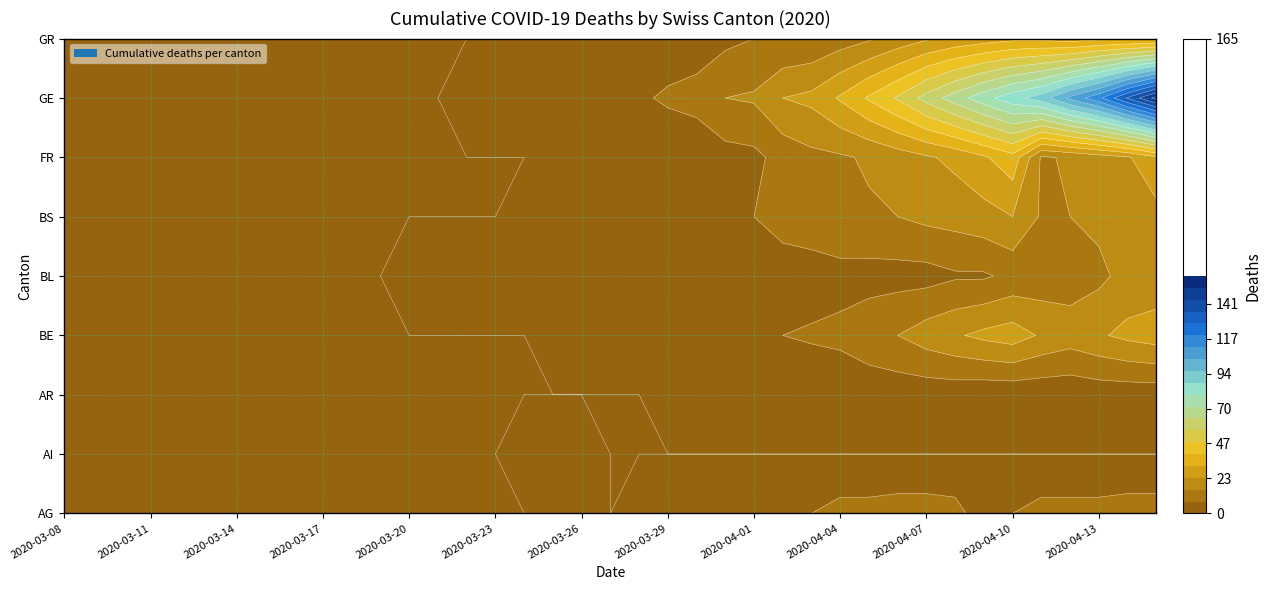

Which series has the widest spread of values?

GE